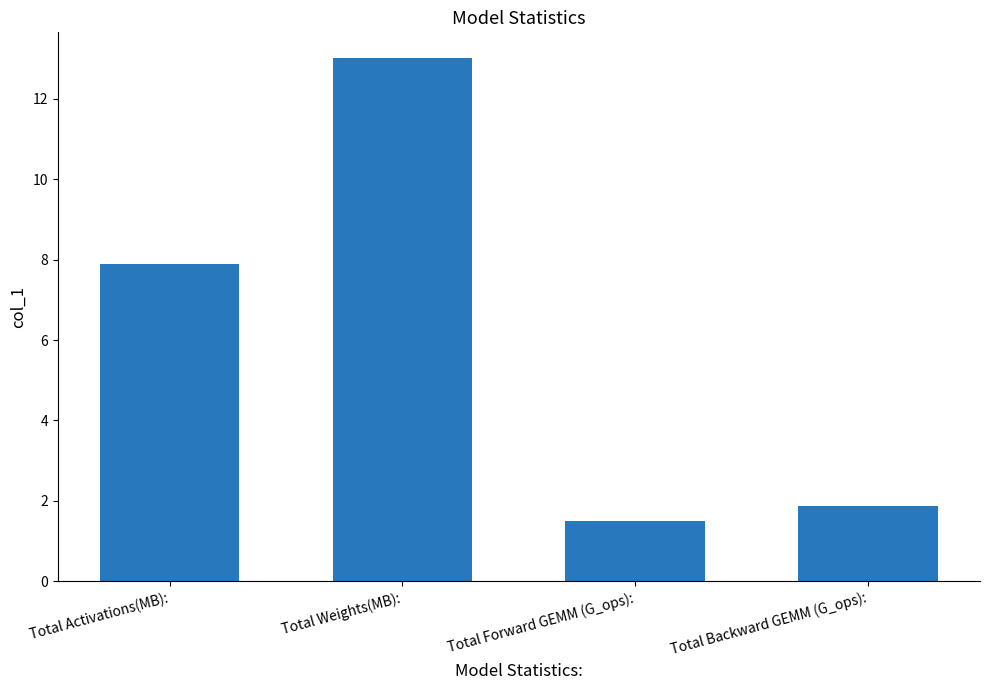

At which label does the data first exceed 7?

Total Activations(MB):